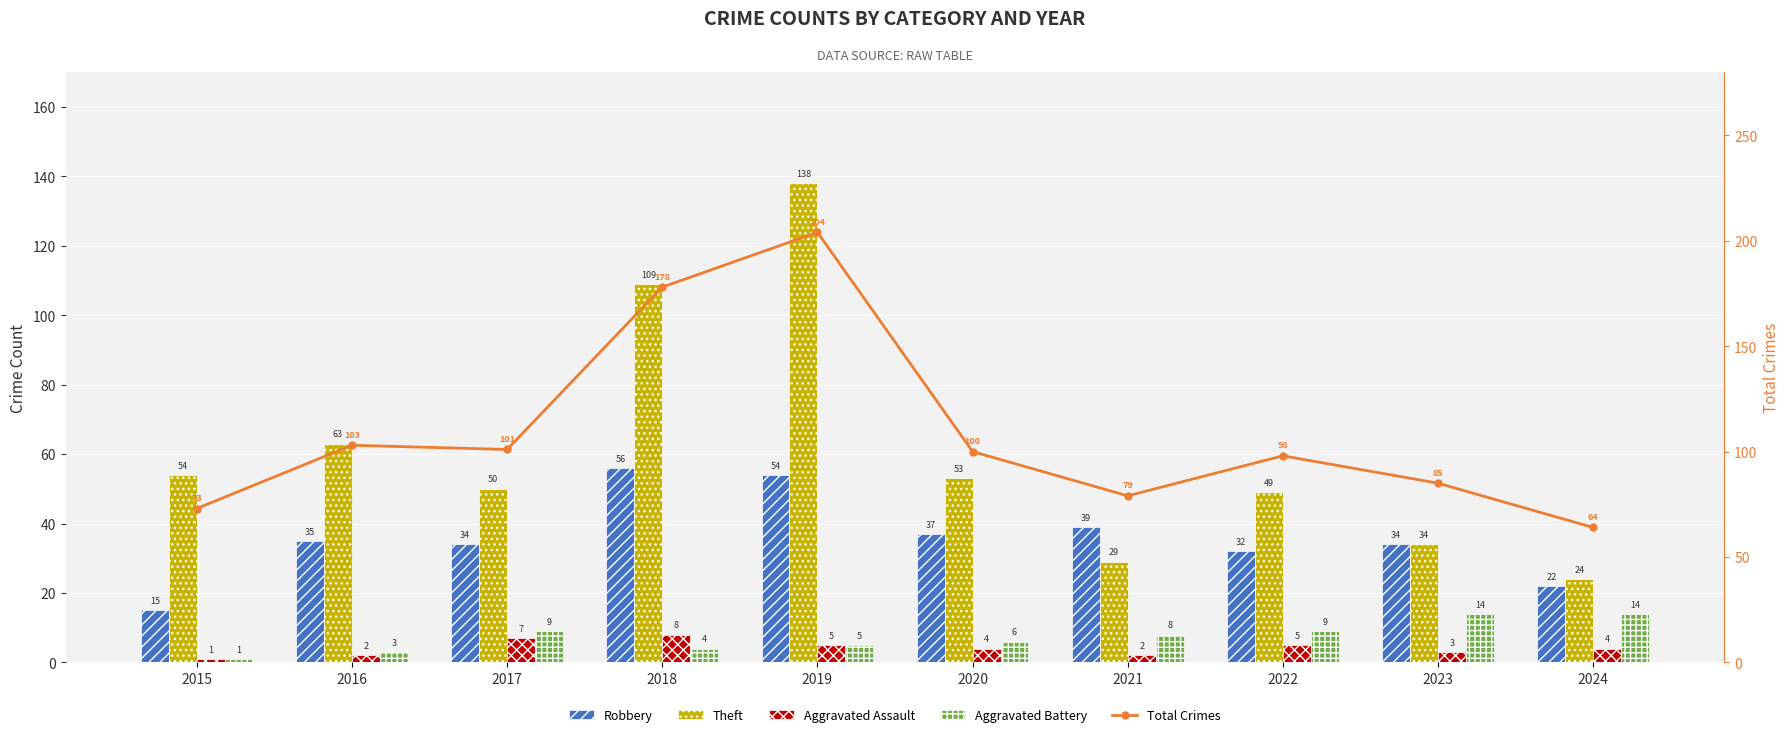

Which series has the largest total across all categories?

Total Crimes